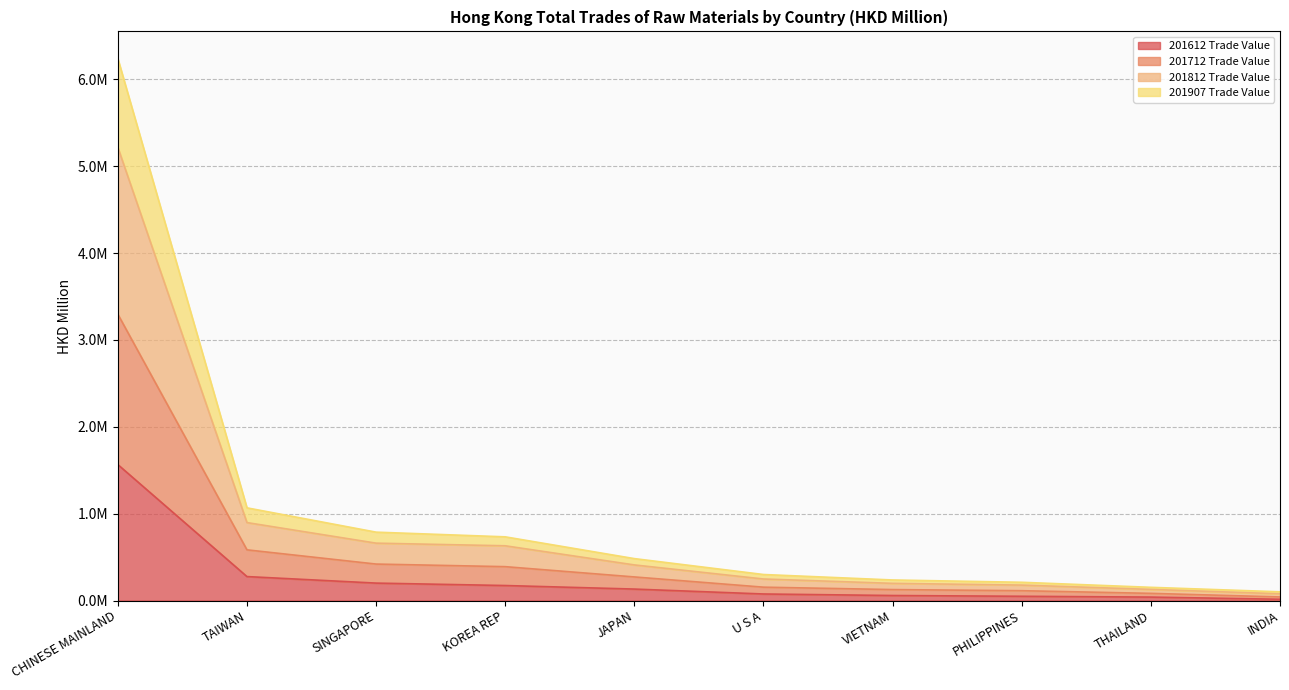

What are all the series names shown in the legend?

201612 Trade Value, 201712 Trade Value, 201812 Trade Value, 201907 Trade Value